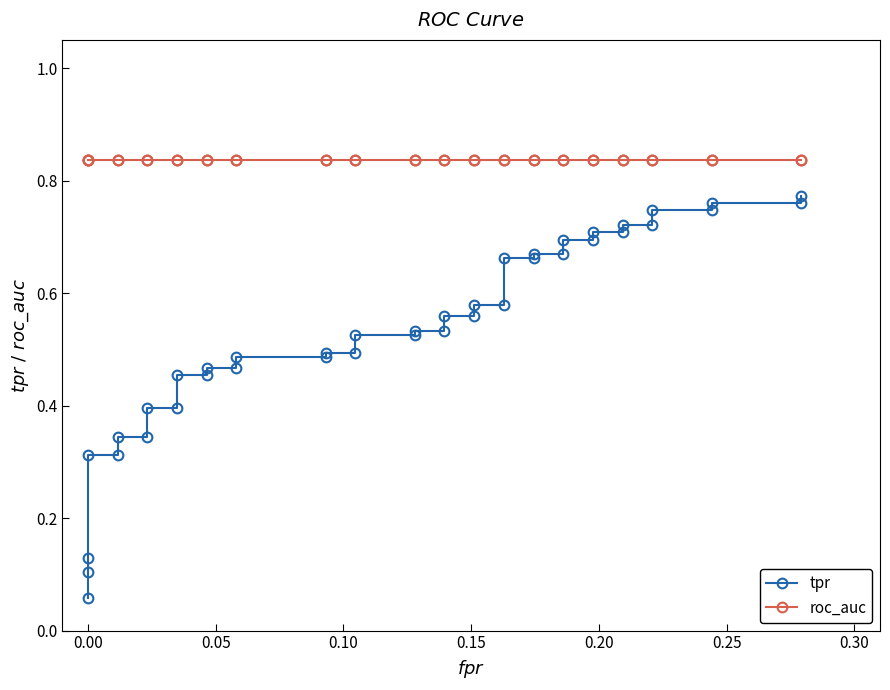

How many data points does each series have?

40